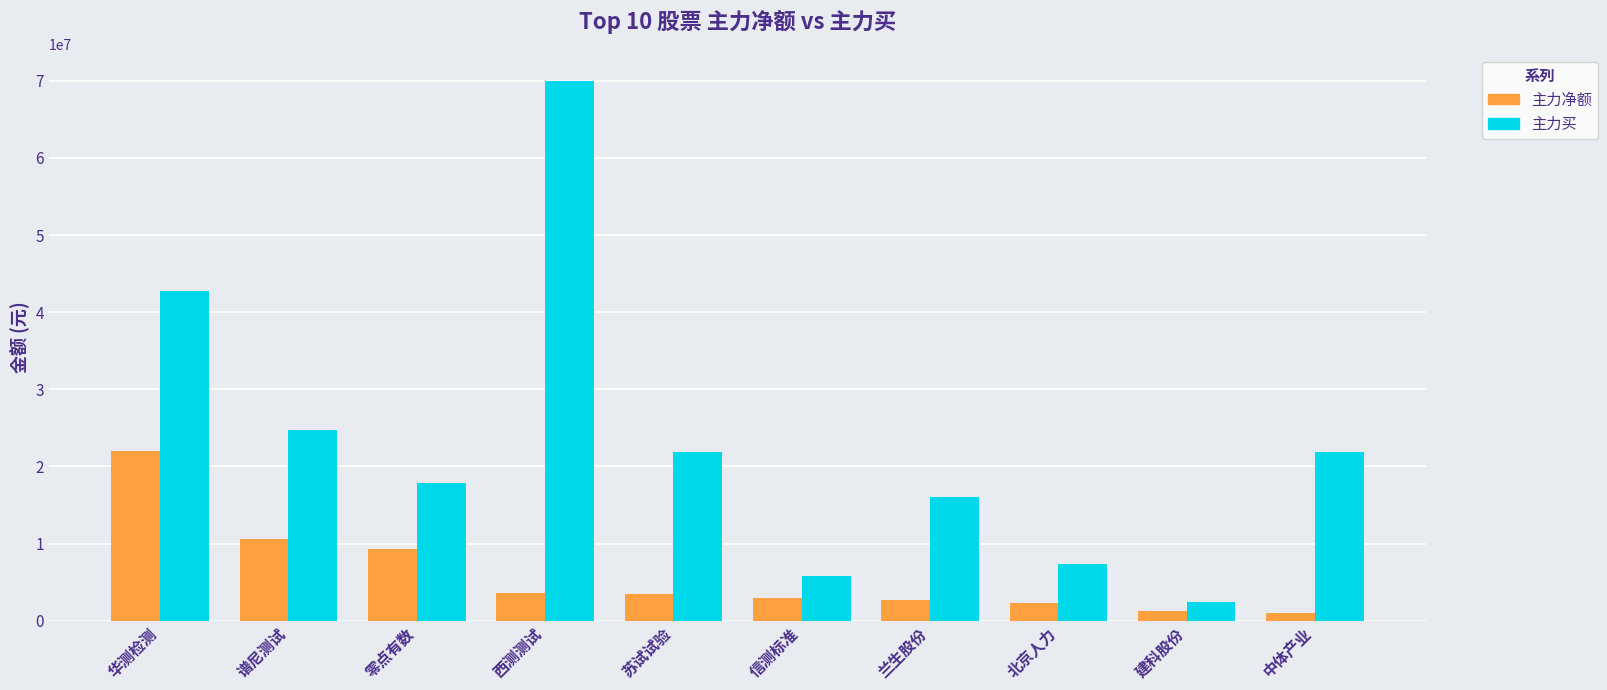

What is the difference between the second highest and second lowest values in the 主力净额 series?

9330205